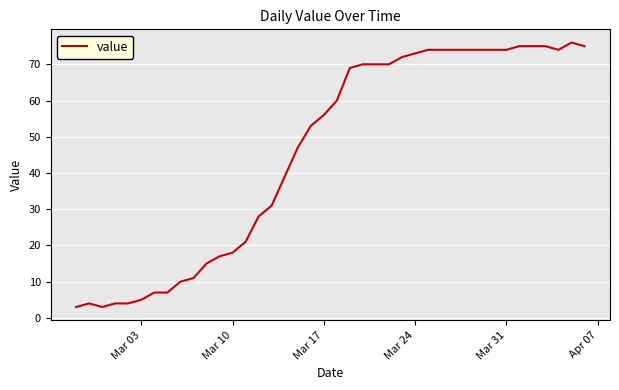

What is the minimum value shown in the chart?

3